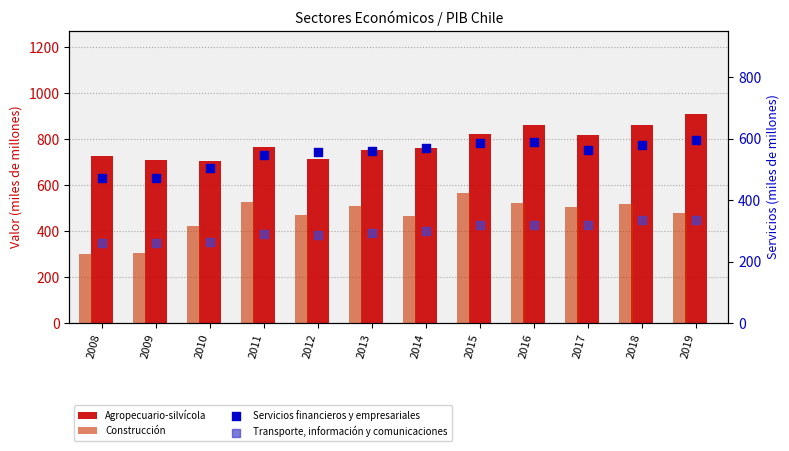

Which series has the largest Y range (max minus min)?

Construcción